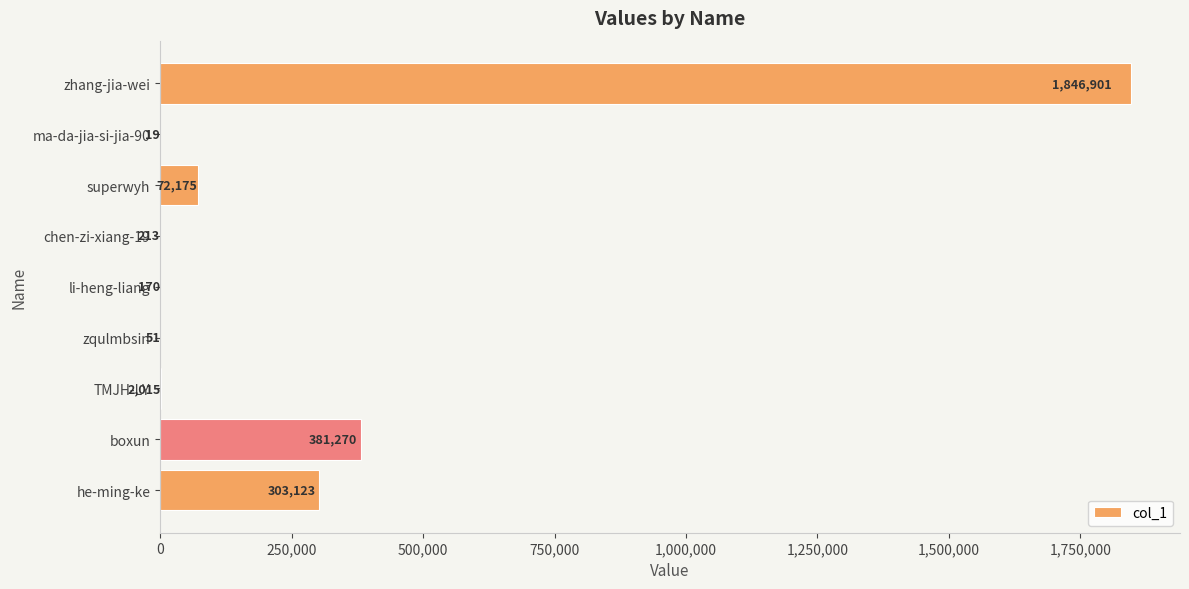

Is it true that the value at boxun is 563095?

False